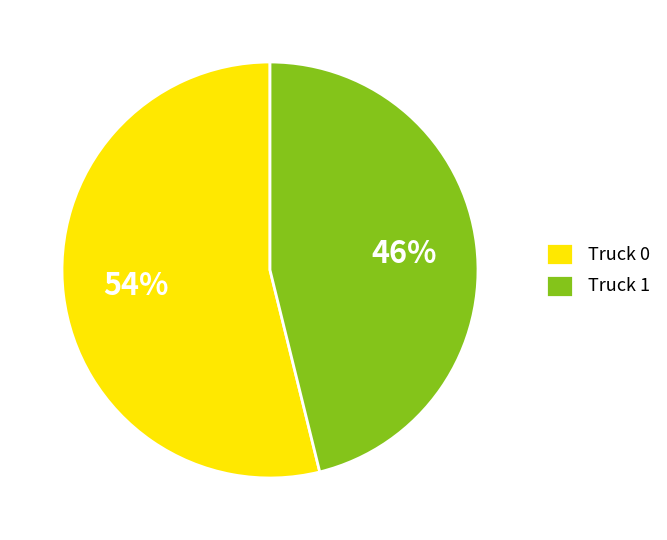

The Truck 0 slice represents 41% of the pie. True or false?

False